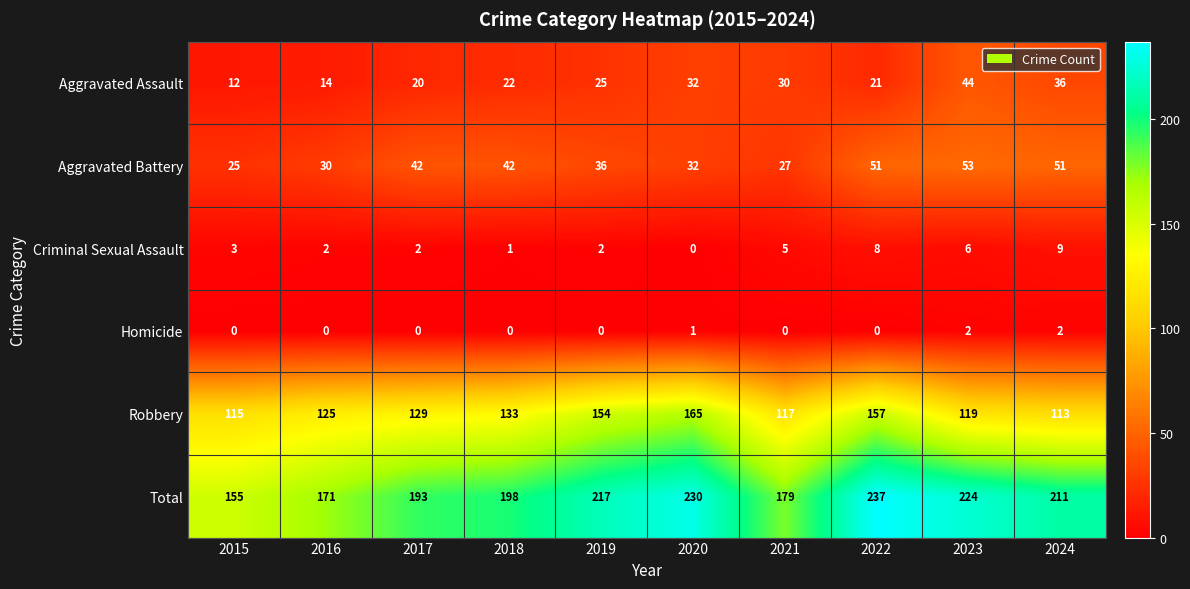

What is the sum of the Aggravated Battery values at 2023 and 2015?

78